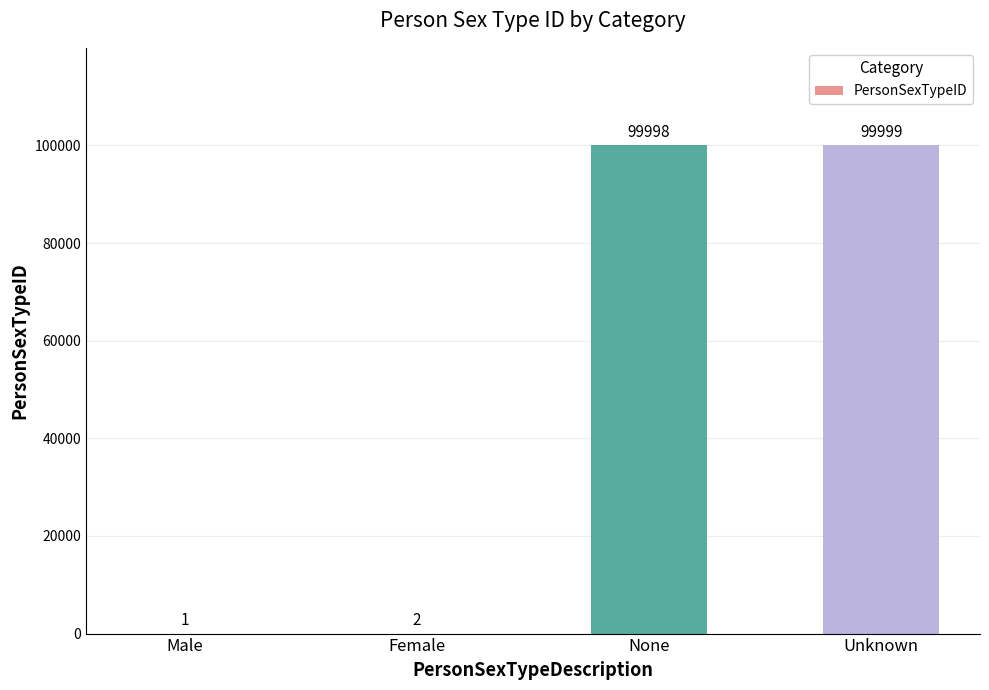

What value does the data have at Unknown, to the nearest 10?

100000